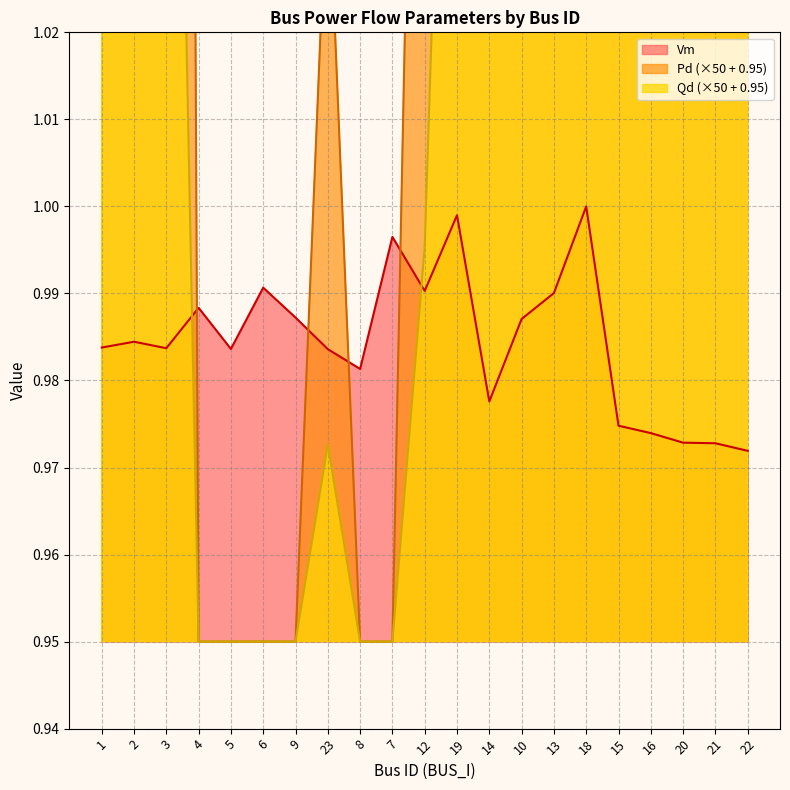

At which category does Pd reach its first local valley?

2